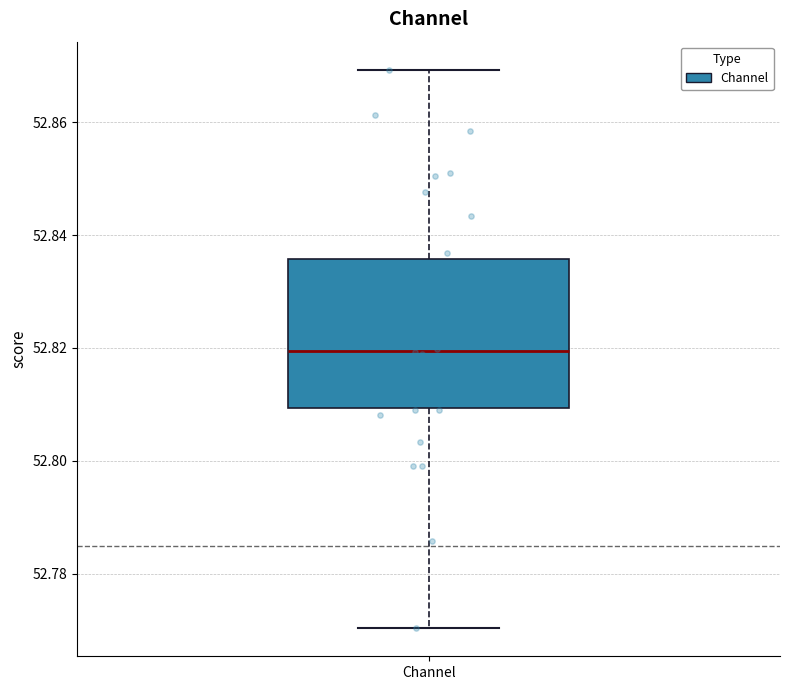

Transcribe this box plot: give where the median line is, the range the box spans, and where the two whiskers end, as read against the y-axis. The values are not printed on the chart, so give them approximately, as read against the axis.

median 52.820, box 52.810 to 52.836, whiskers 52.770 to 52.870